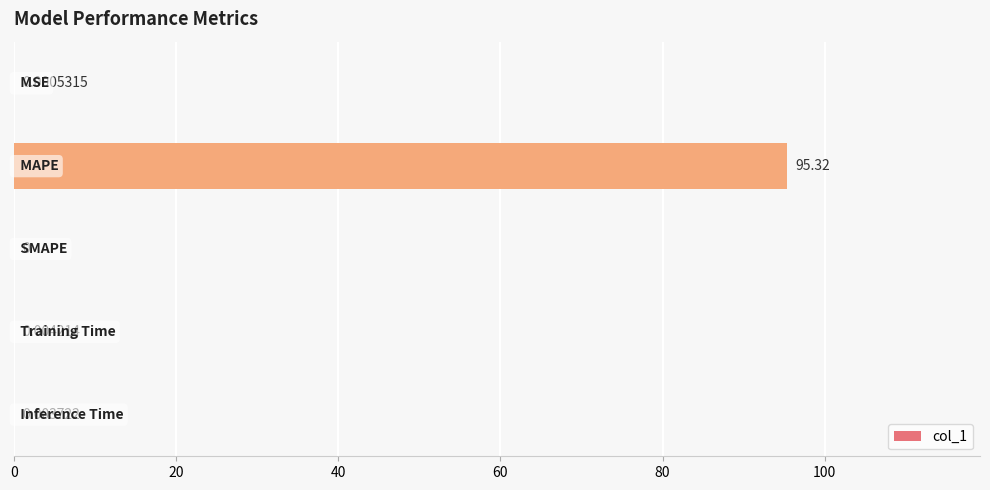

What is the sum of all values?

95.3